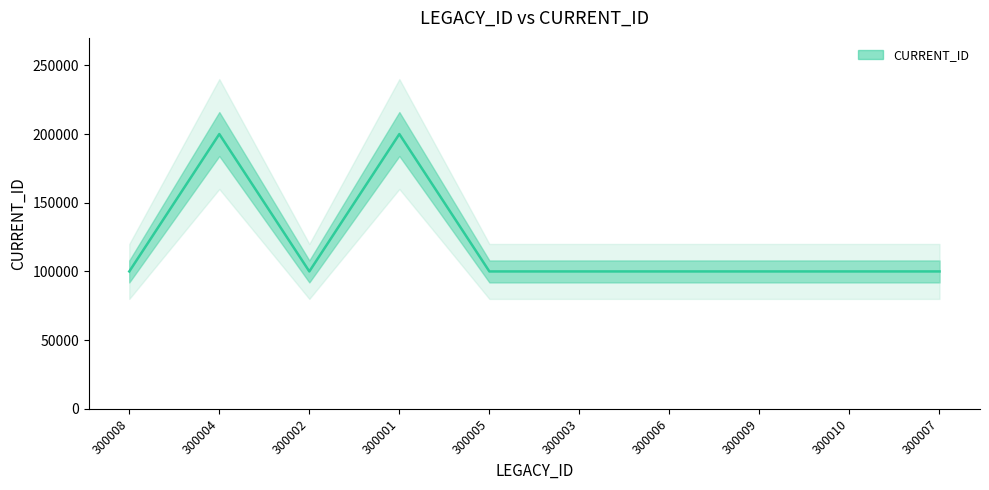

What is the approximate value at 300001?

200003